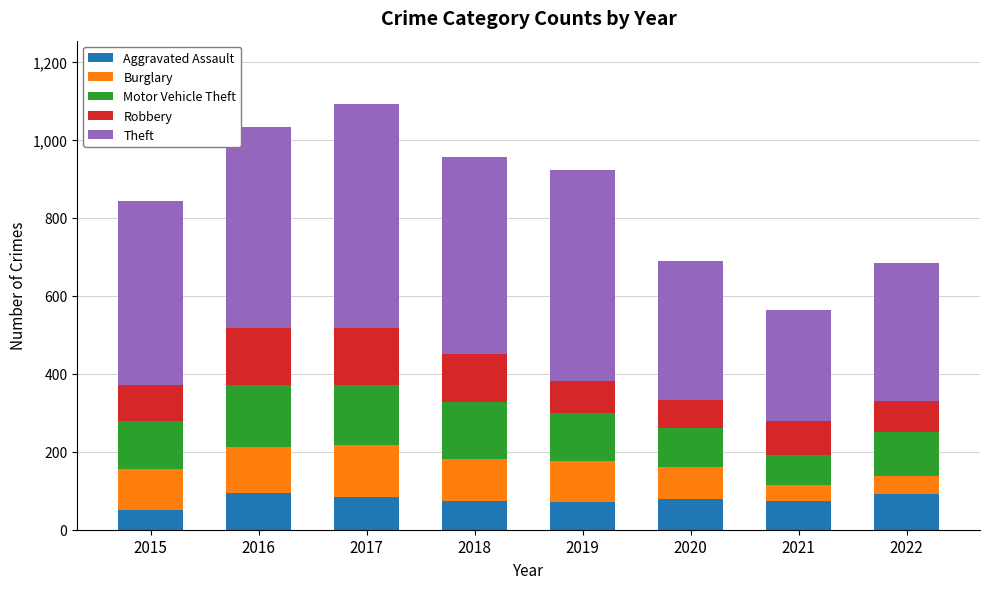

Does the chart contain any negative values?

No